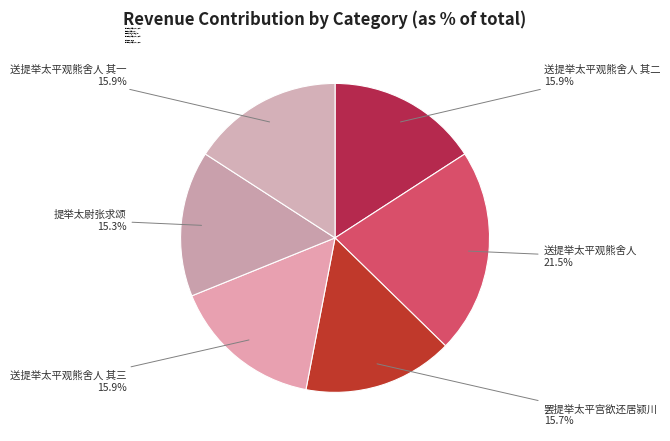

To the nearest percent, what is the average slice percentage?

17%